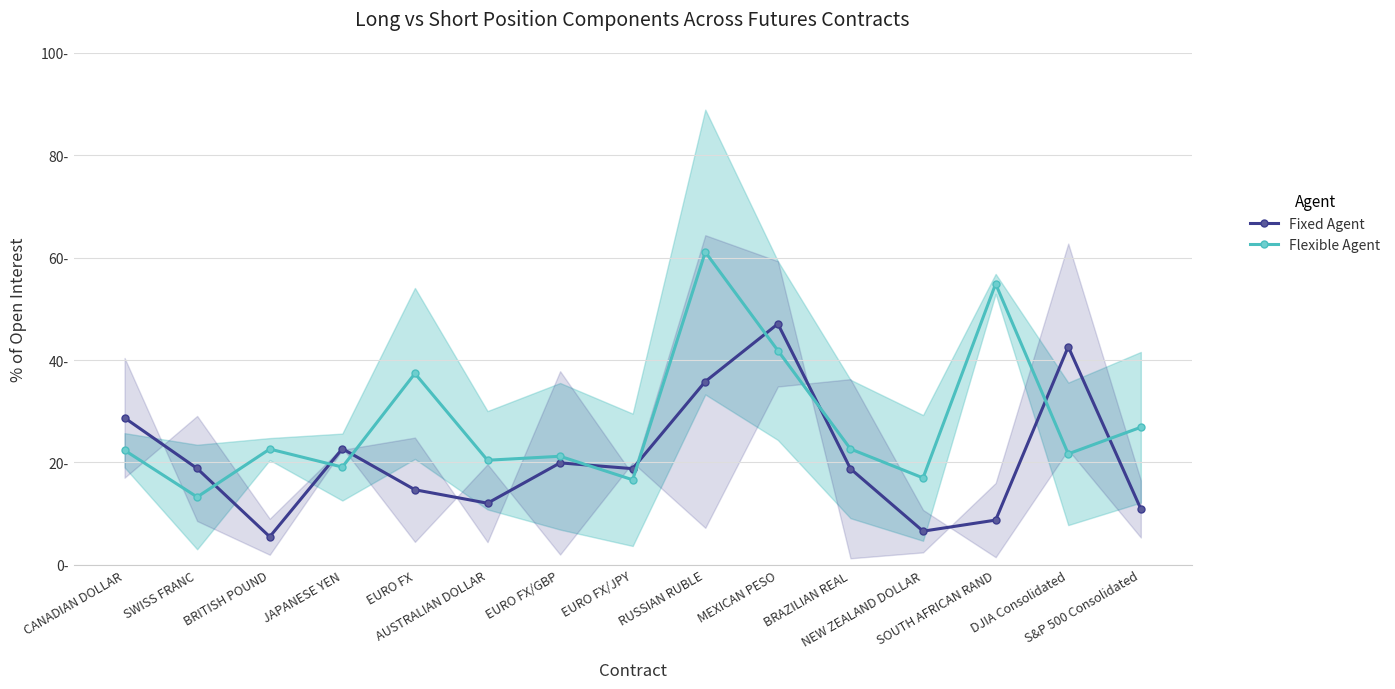

Does the chart display data point markers on the line(s)?

Yes